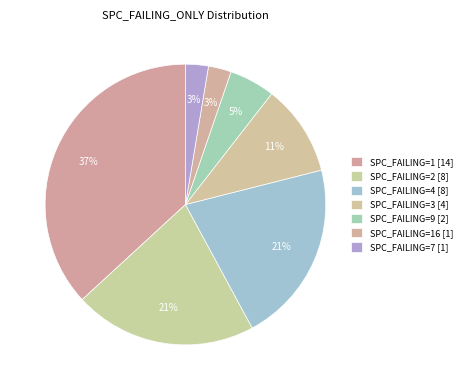

How many segments does this pie chart have?

7